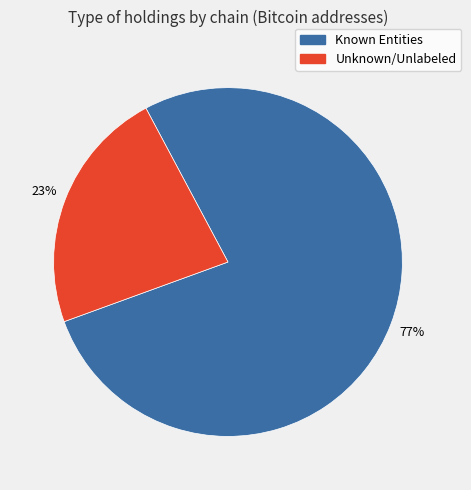

Is there a majority slice in this chart?

Yes